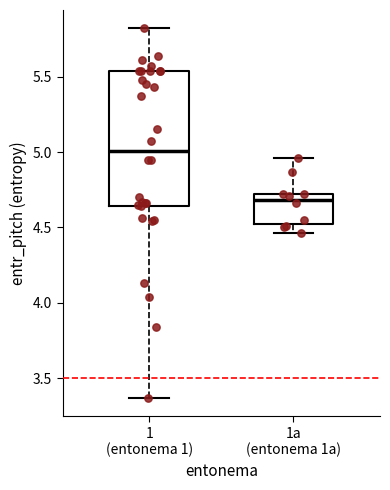

Where does the median line of the box for 1 (entonema 1) sit on the y-axis? The values are not printed on the chart, so give them approximately, as read against the axis.

5.00